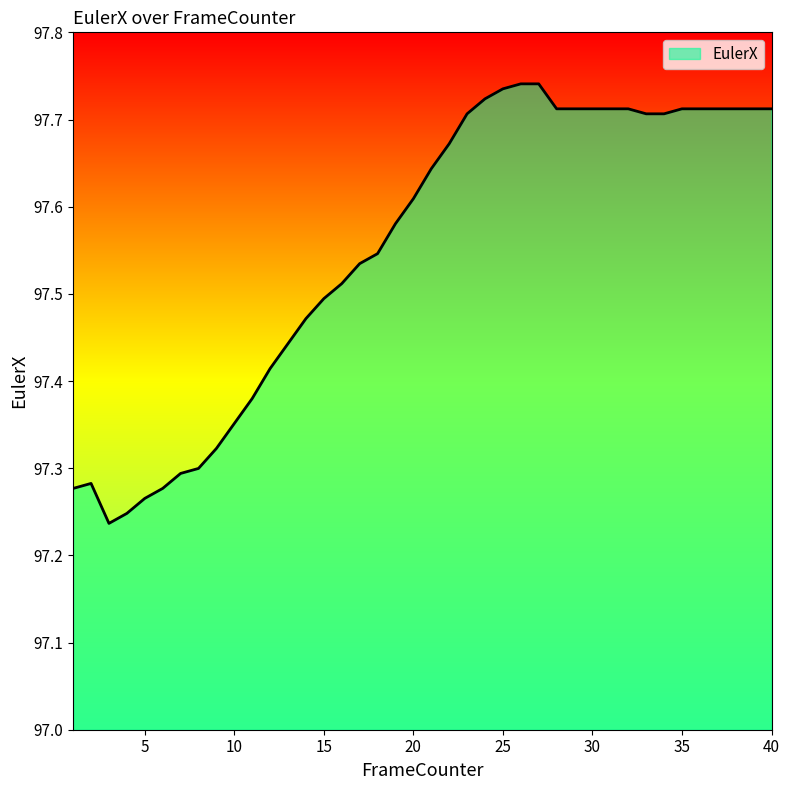

What is the difference between the maximum and minimum values?

0.5